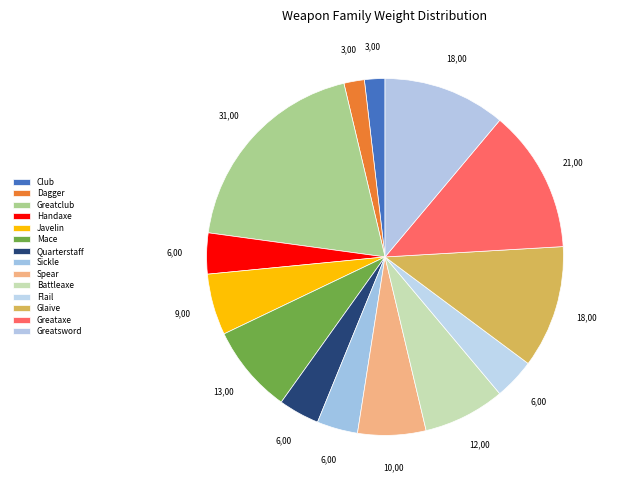

How many segments does this pie chart have?

14